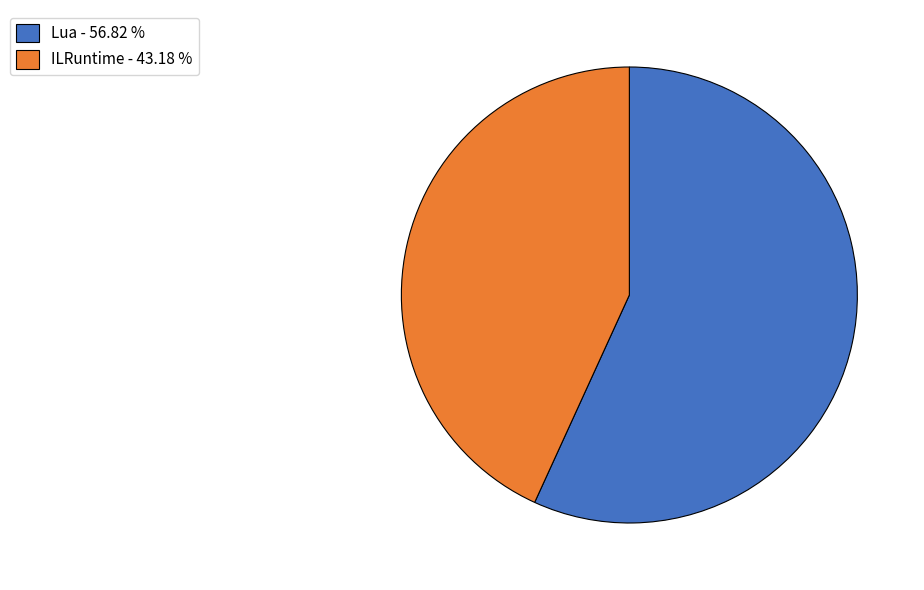

What is the largest slice in the pie chart?

Lua - 56.82 %